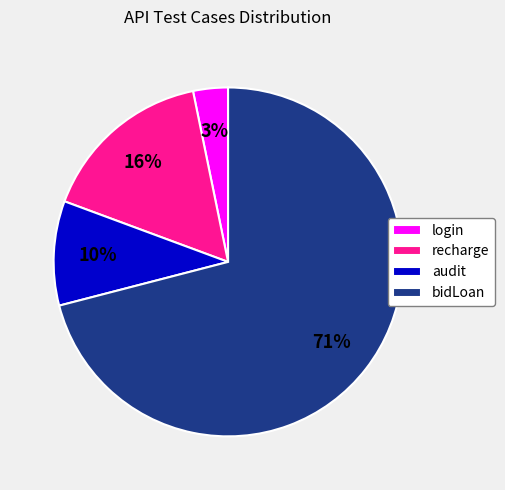

Is there a majority slice in this chart?

Yes